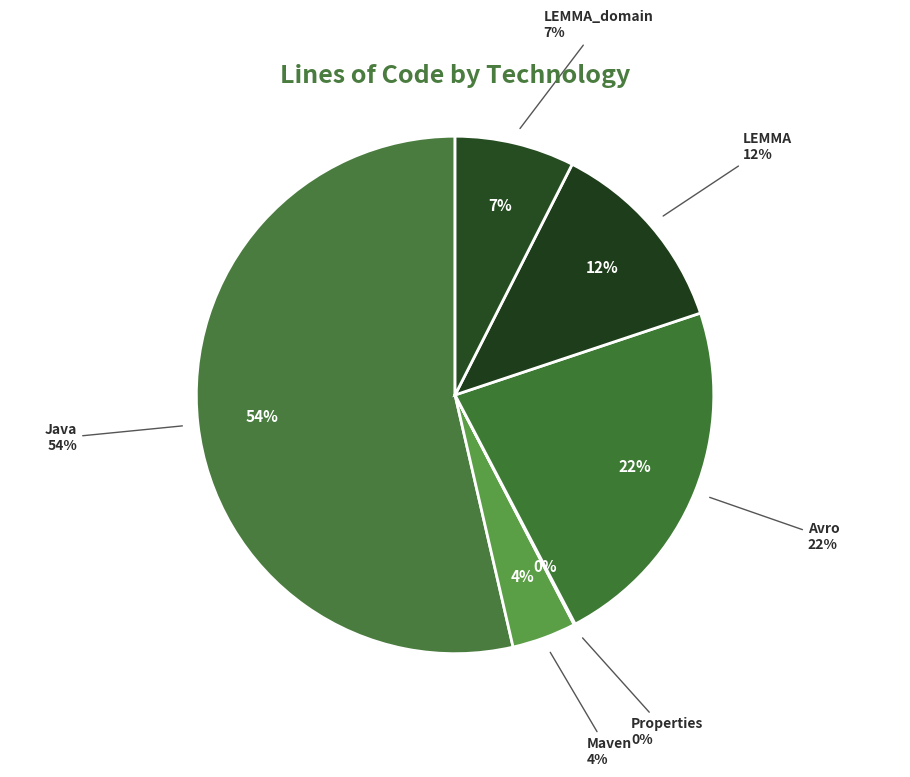

Is it true that Properties is 0% of the pie?

True